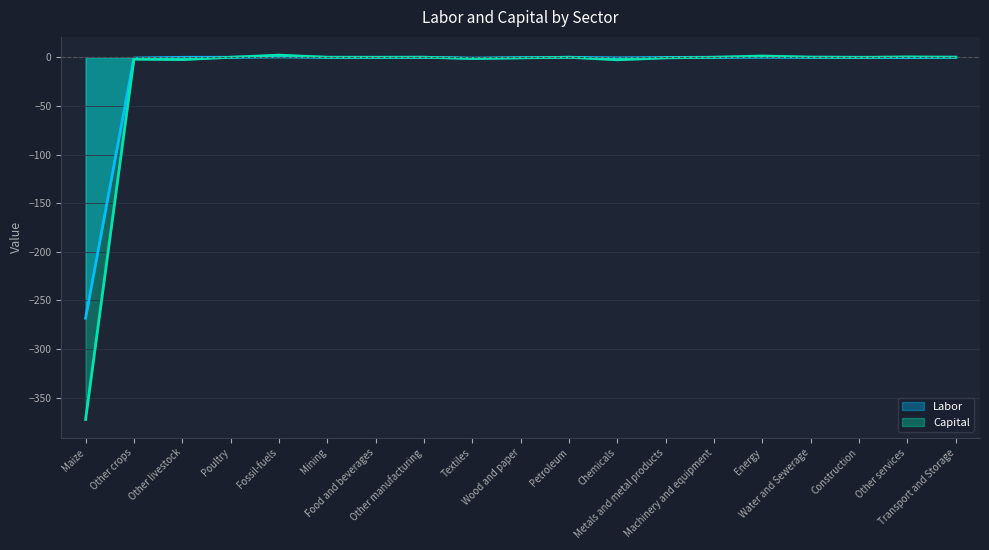

Reading left to right, what are all the values shown in this chart?

Labor: Maize=-268.2	Other crops=-0.8	Other livestock=-0.1	Poultry=0.0	Fossil-fuels=0.6	Mining=-0.0	Food and beverages=-0.0	Other manufacturing=0.0	Textiles=-0.9	Wood and paper=-0.4	Petroleum=-0.0	Chemicals=-0.6	Metals and metal products=-0.2	Machinery and equipment=0.0	Energy=0.1	Water and Sewerage=0.0	Construction=-0.0	Other services=-0.3	Transport and Storage=0.0
Capital: Maize=-372.3	Other crops=-2.0	Other livestock=-2.4	Poultry=0.0	Fossil-fuels=2.2	Mining=-0.0	Food and beverages=-0.1	Other manufacturing=0.0	Textiles=-1.2	Wood and paper=-0.6	Petroleum=-0.0	Chemicals=-2.6	Metals and metal products=-0.6	Machinery and equipment=0.0	Energy=1.3	Water and Sewerage=0.2	Construction=-0.1	Other services=0.4	Transport and Storage=0.1